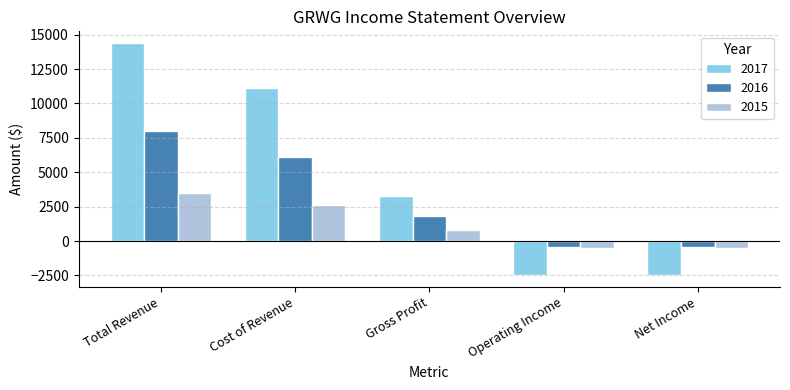

Which series has the widest spread of values?

2017